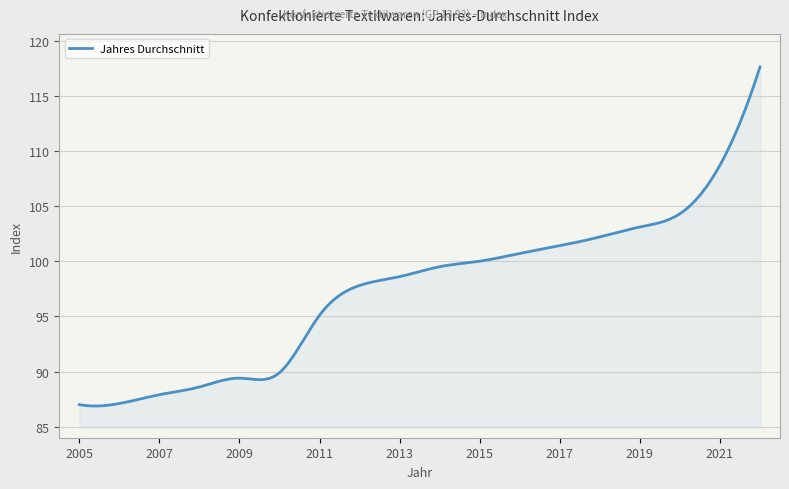

What is the difference between the maximum and minimum values?

30.7